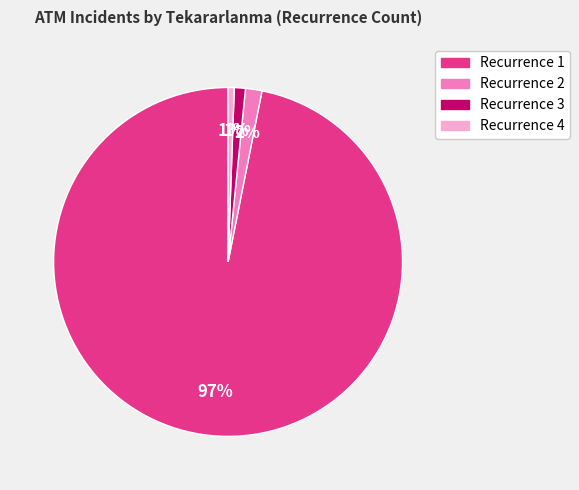

To the nearest percent, what is the average slice percentage?

25%